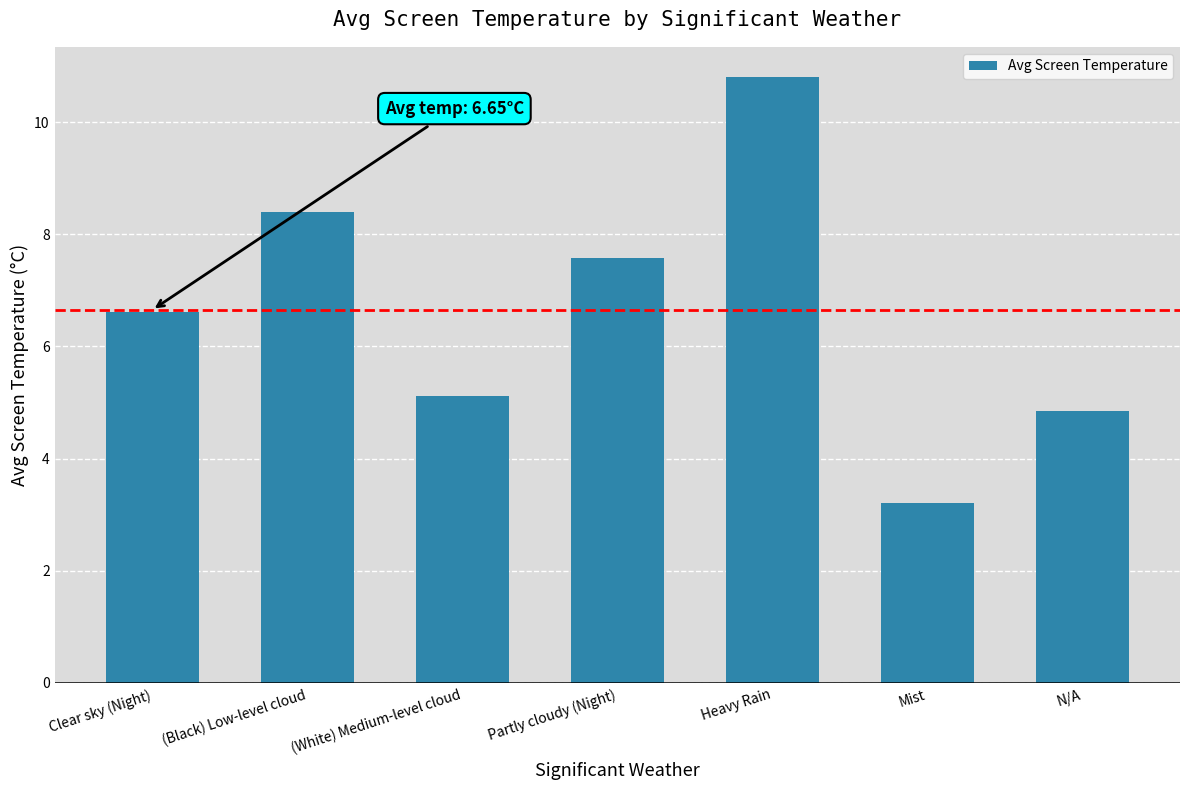

What is the label of the 4th bar from the left?

Partly cloudy (Night)